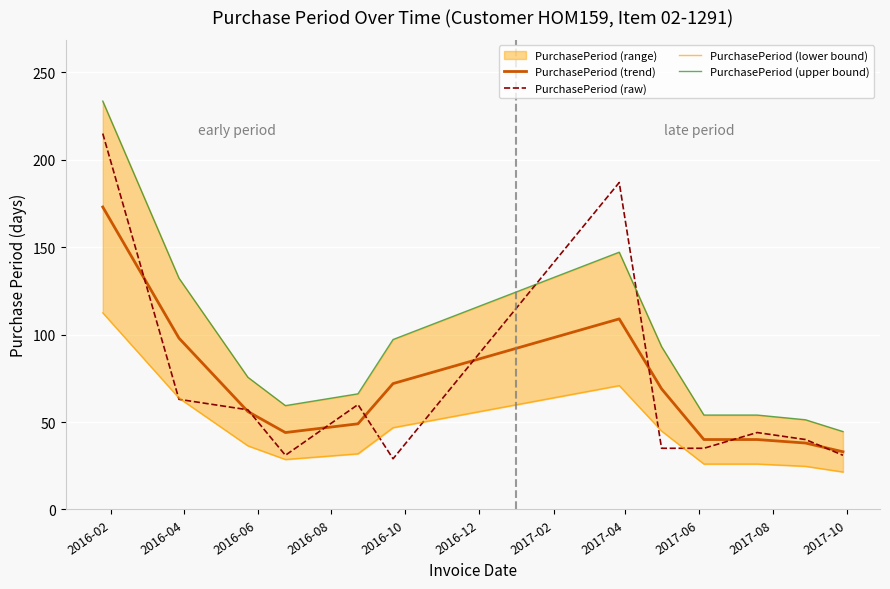

True or false: PurchasePeriod (upper bound) has more than 2 points higher than both neighbors.

False